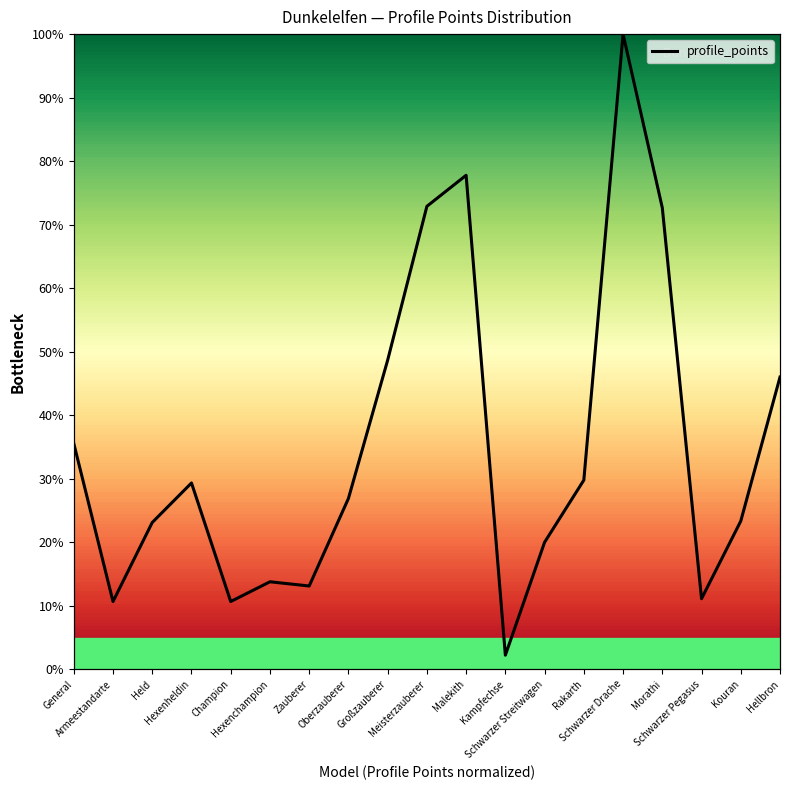

What position from the left is Kouran?

18